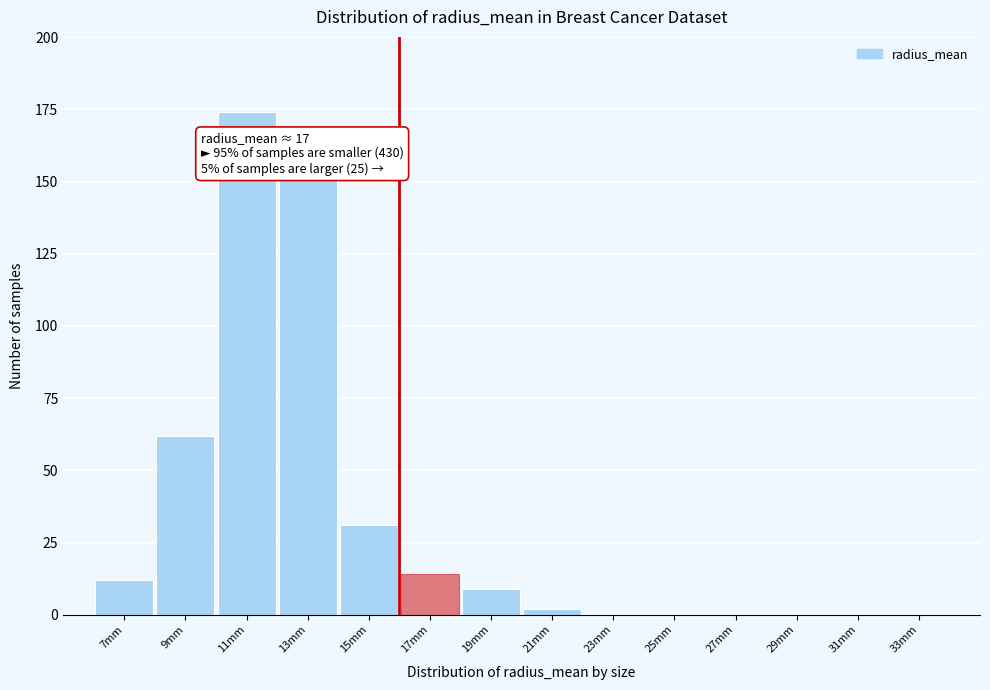

Reading left to right, what are all the values shown in this chart?

7mm=12	9mm=62	11mm=174	13mm=151	15mm=31	17mm=14	19mm=9	21mm=2	23mm=0	25mm=0	27mm=0	29mm=0	31mm=0	33mm=0